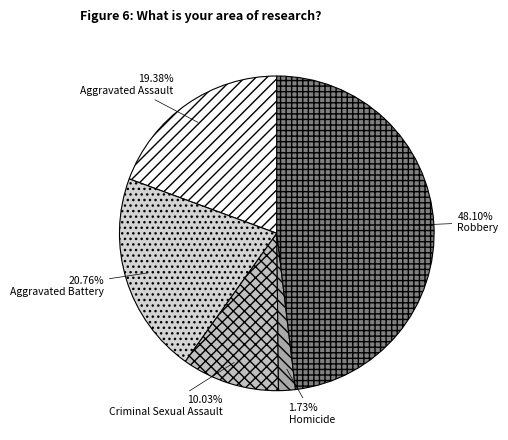

Approximately how many times larger is the value at Robbery compared to Aggravated Assault?

2.5